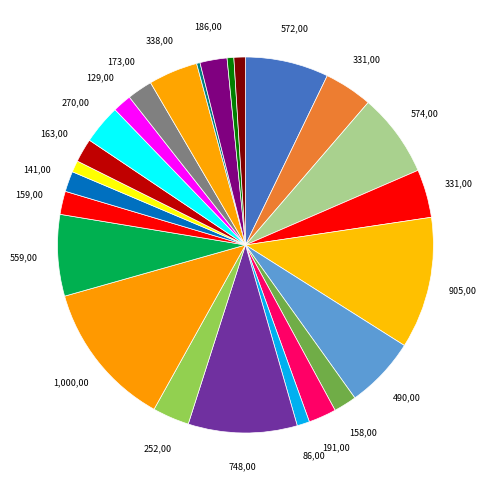

How many segments does this pie chart have?

25